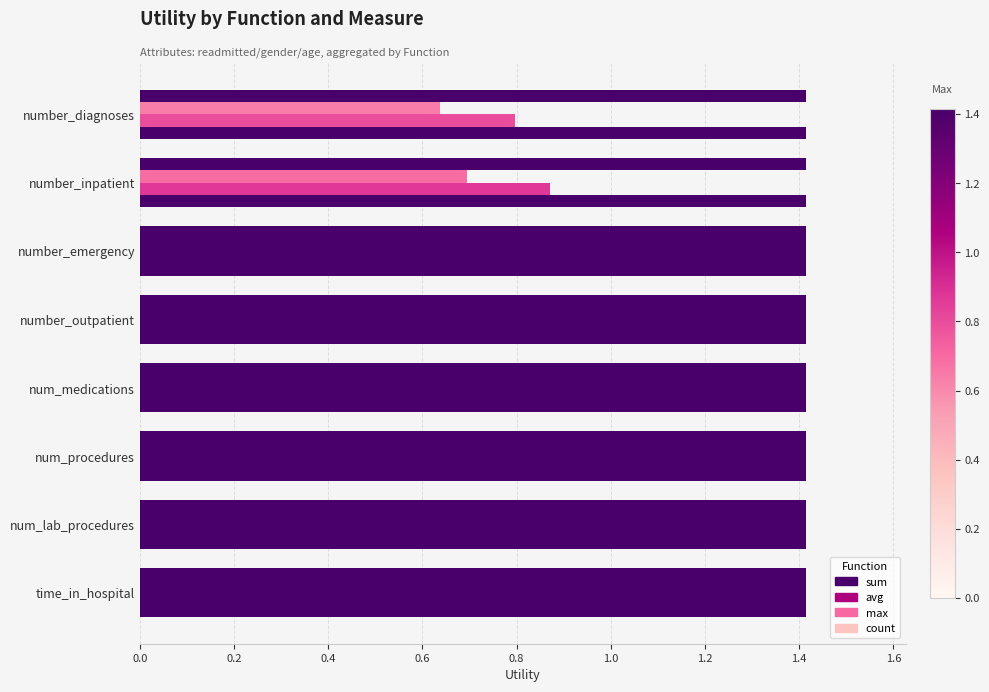

Count the number of data series in this chart.

4